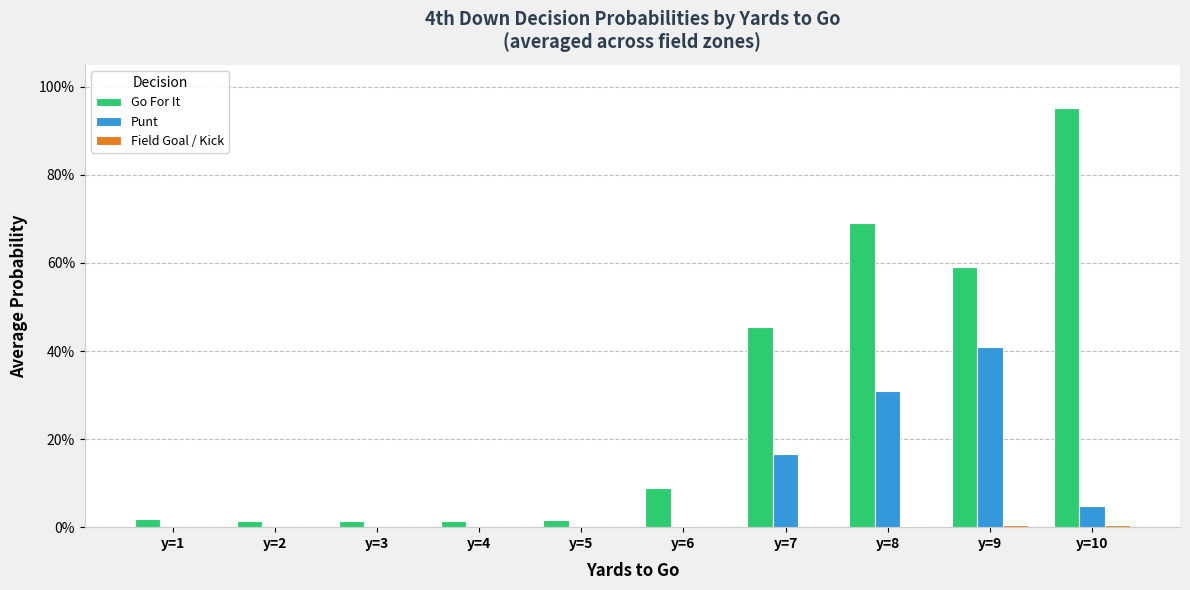

Which has a higher value, y=1 or y=4?

y=1